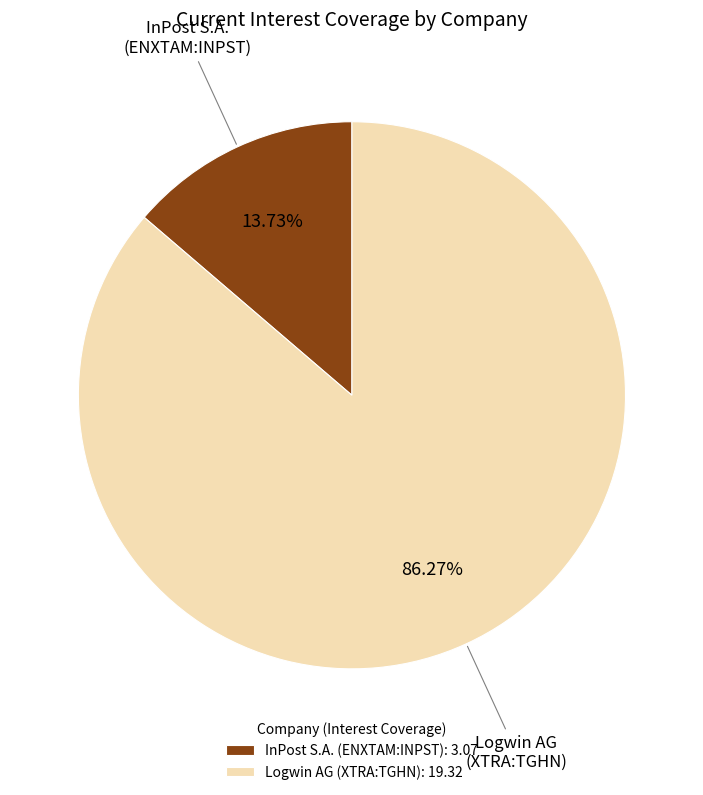

Between Logwin AG (XTRA:TGHN): 19.32 and InPost S.A. (ENXTAM:INPST): 3.07, which is larger?

Logwin AG (XTRA:TGHN): 19.32